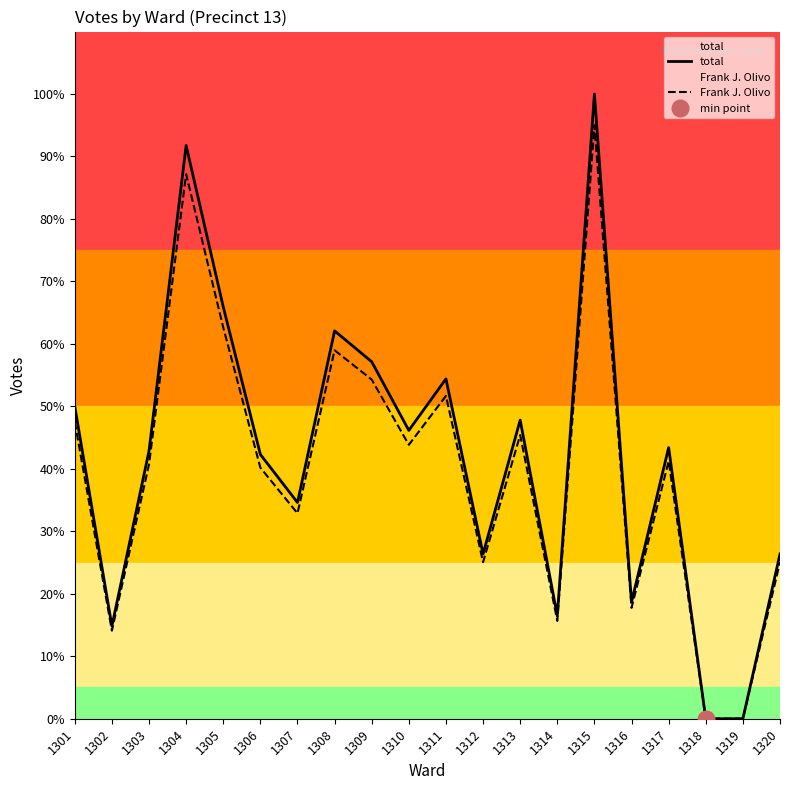

Reading left to right, extract all data points from this chart.

total: 1301=50.0	1302=14.8	1303=42.9	1304=91.8	1305=65.9	1306=42.3	1307=34.6	1308=62.1	1309=57.1	1310=46.2	1311=54.4	1312=26.4	1313=47.8	1314=16.5	1315=100.0	1316=18.7	1317=43.4	1318=0.0	1319=0.0	1320=26.4
Frank J. Olivo: 1301=47.5	1302=14.1	1303=40.7	1304=87.2	1305=62.6	1306=40.2	1307=32.9	1308=59.0	1309=54.3	1310=43.8	1311=51.7	1312=25.1	1313=45.4	1314=15.7	1315=95.0	1316=17.7	1317=41.2	1318=0.0	1319=0.0	1320=25.1